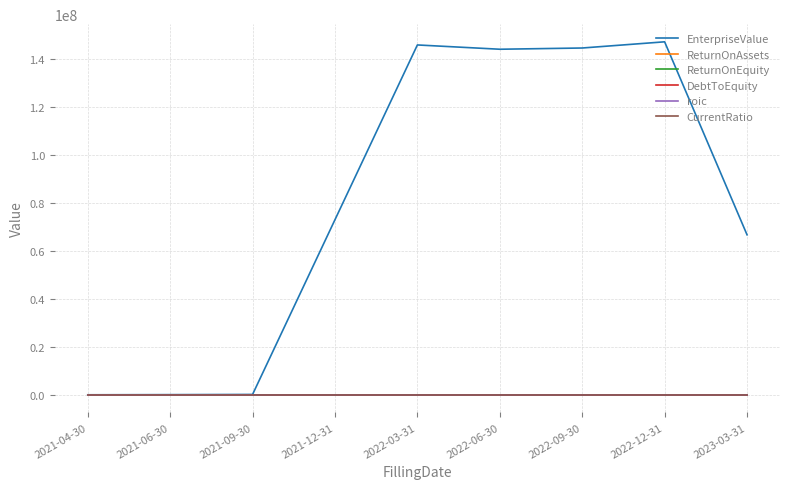

Which series has the largest total across all categories?

EnterpriseValue